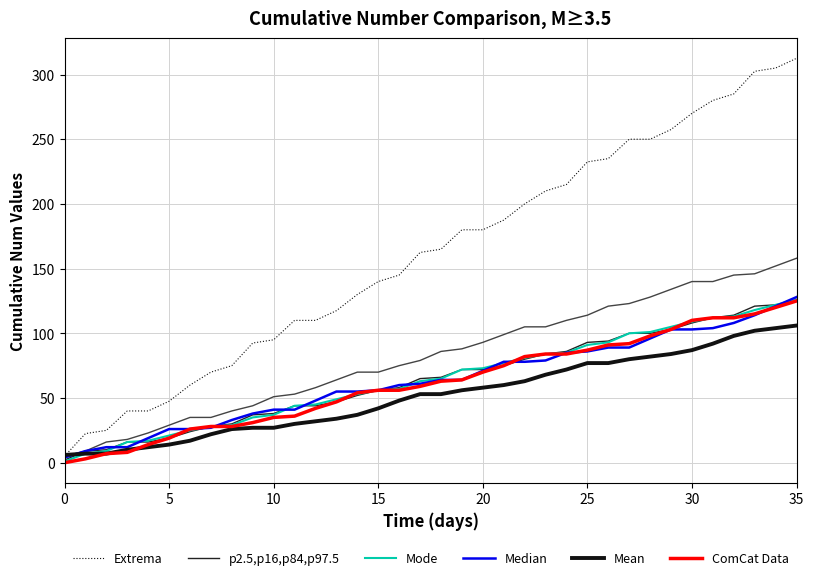

True or false: Extrema has more than 1 points higher than both neighbors.

False